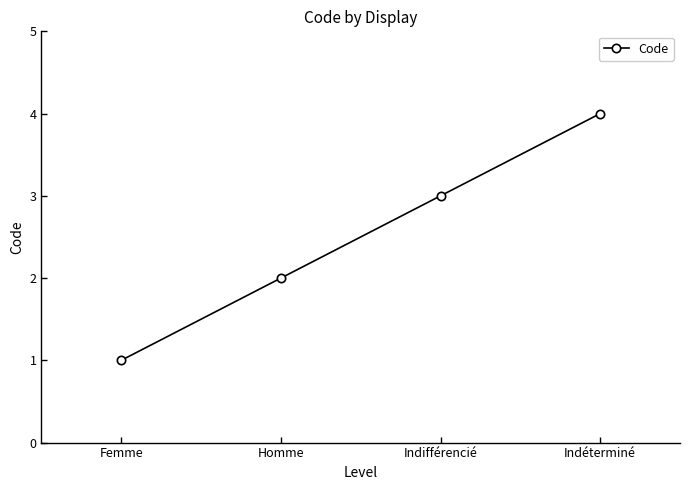

What is the label of the 3rd point from the left?

Indifférencié